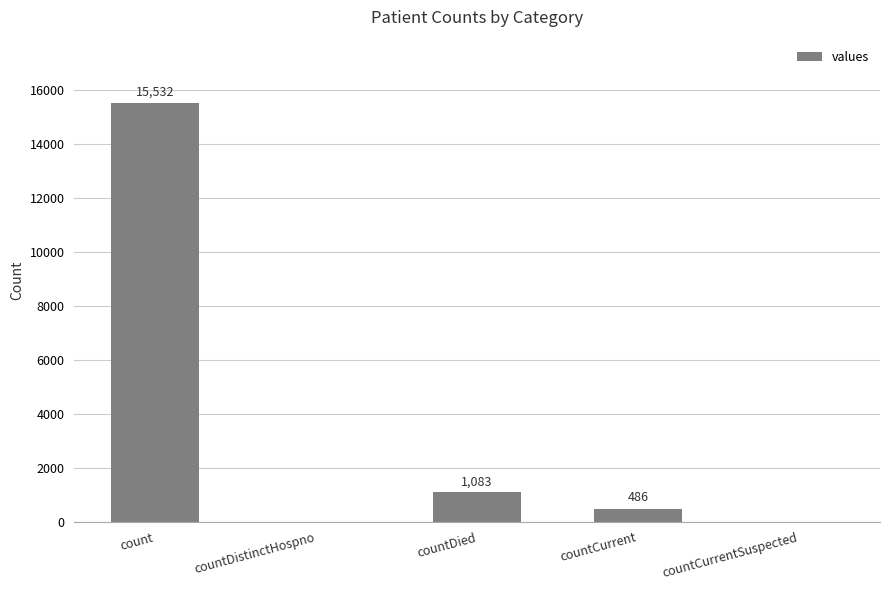

What is the approximate value at countDied, to the nearest 100?

1100